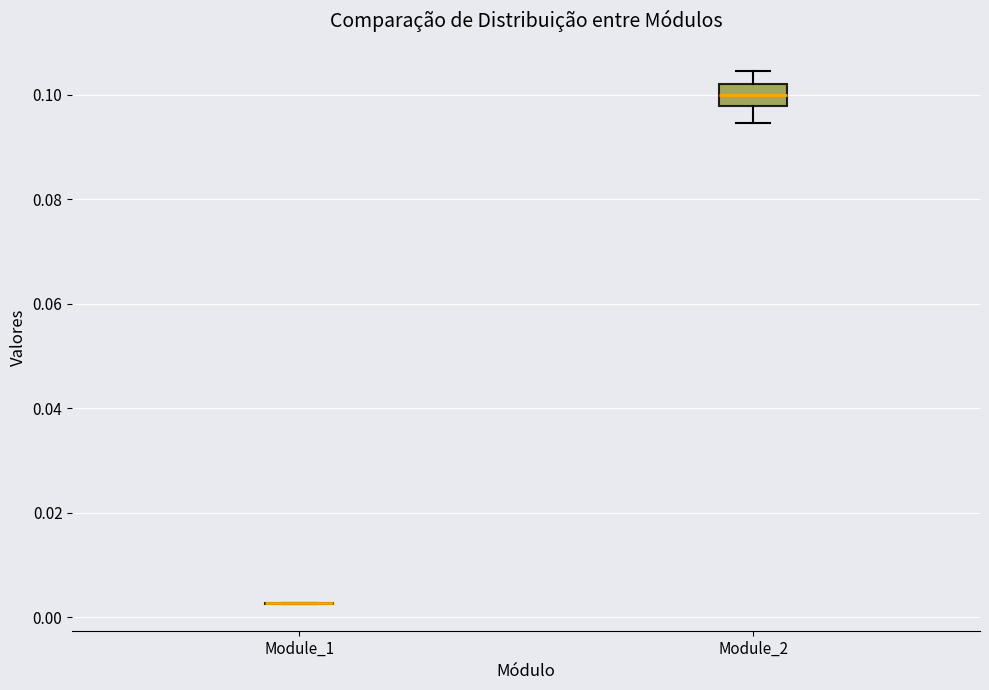

Reading left to right, read every box against the y-axis: the position of its median line, the range the box covers, and the ends of its whiskers. The values are not printed on the chart, so give them approximately, as read against the axis.

Module_1: box collapsed to a line at 0.002, whiskers 0.002 to 0.002
Module_2: median 0.100, box 0.098 to 0.102, whiskers 0.094 to 0.104